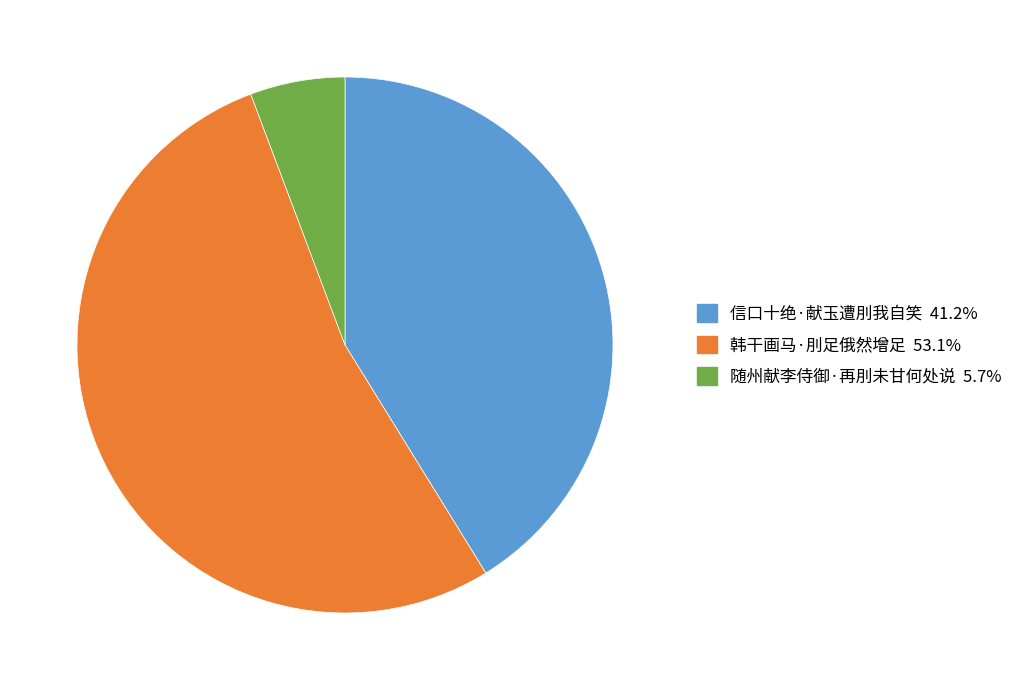

Rank the categories by value from lowest to highest.

随州献李侍御·再刖未甘何处说, 信口十绝·献玉遭刖我自笑, 韩干画马·刖足俄然增足